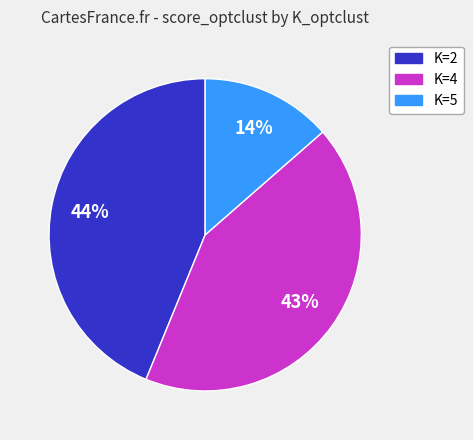

Do K=2 and K=5 together represent more than half of the pie?

Yes